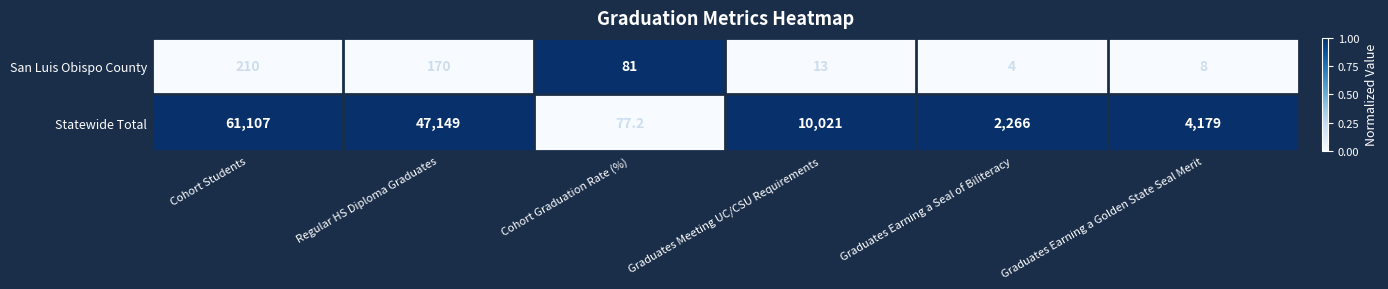

How many series are shown in this chart?

2